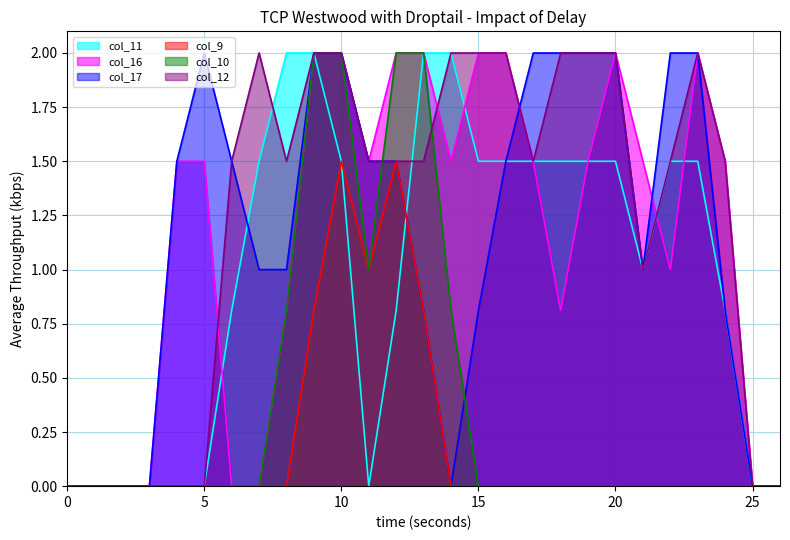

The col_17 series shows 2.5 at 11. True or false?

False